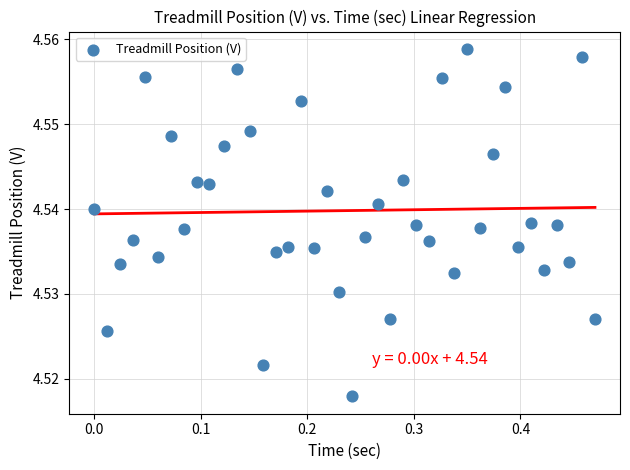

What is the range of X values (max minus min)?

0.5